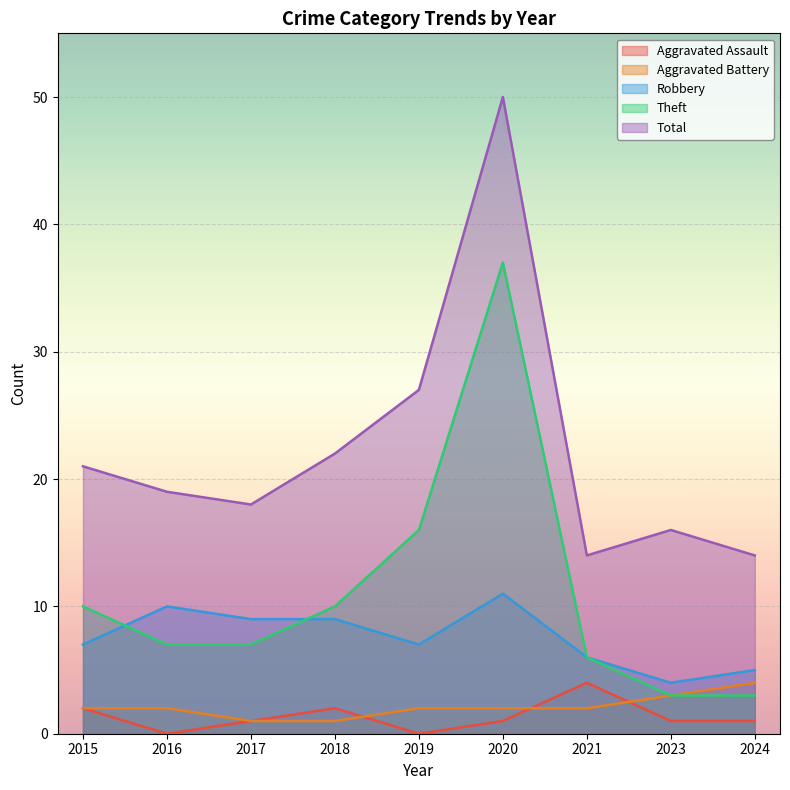

Which has a higher value, 2020 or 2021?

2021